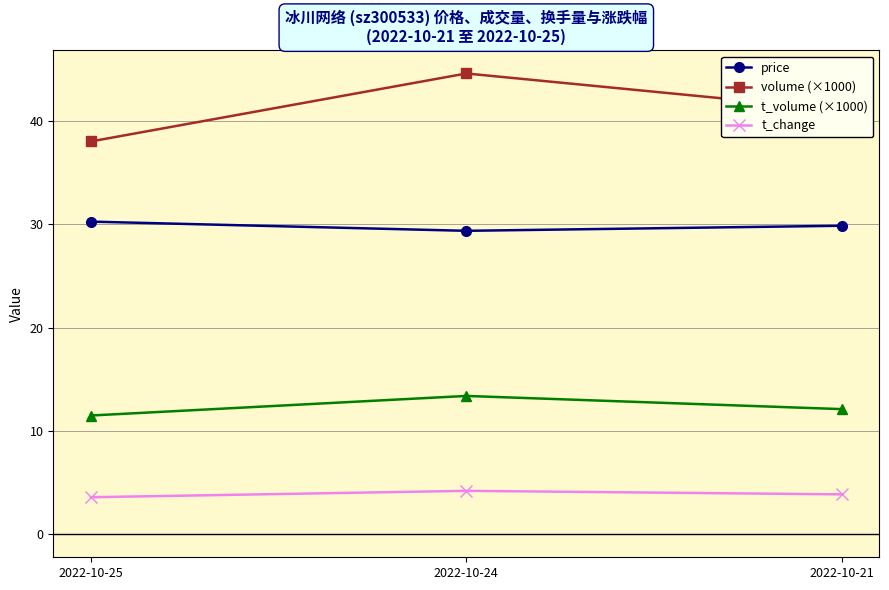

Which series changed the most between 2022-10-24 and 2022-10-21?

volume (×1000)